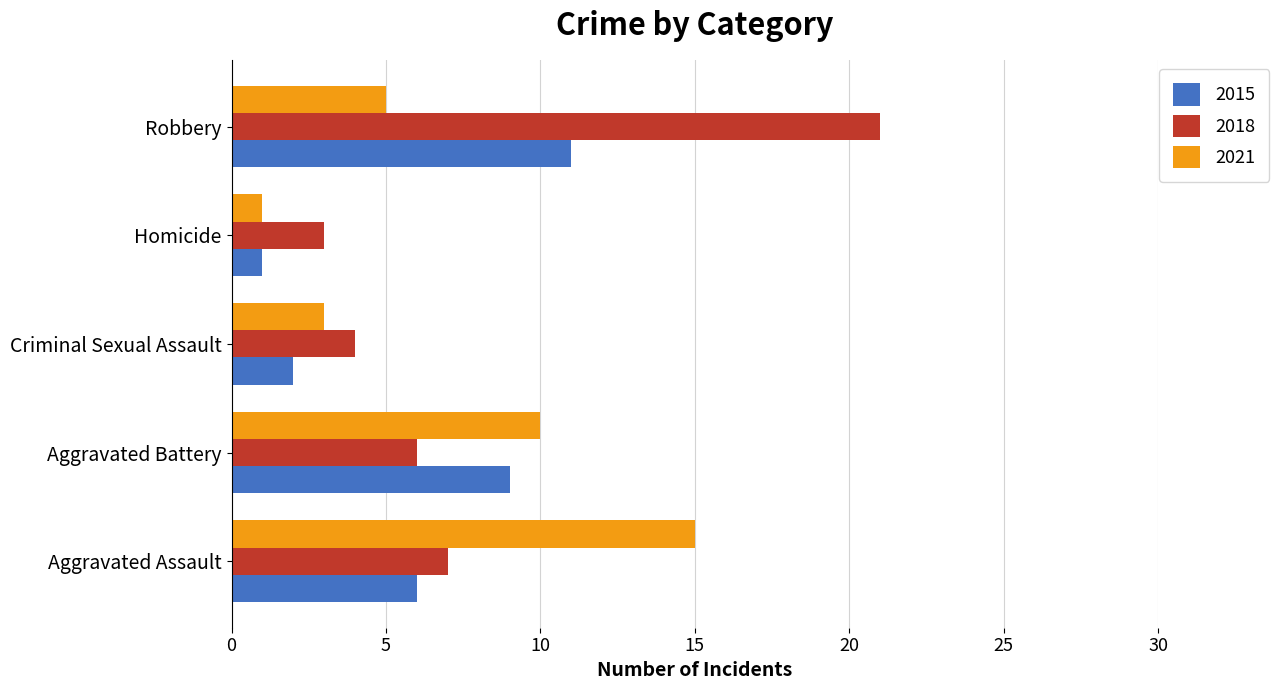

At which category is the sum across all series the highest?

Robbery